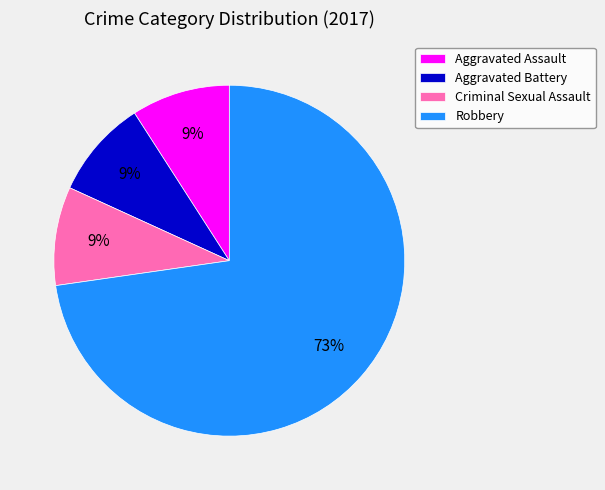

Which category accounts for the majority?

Robbery